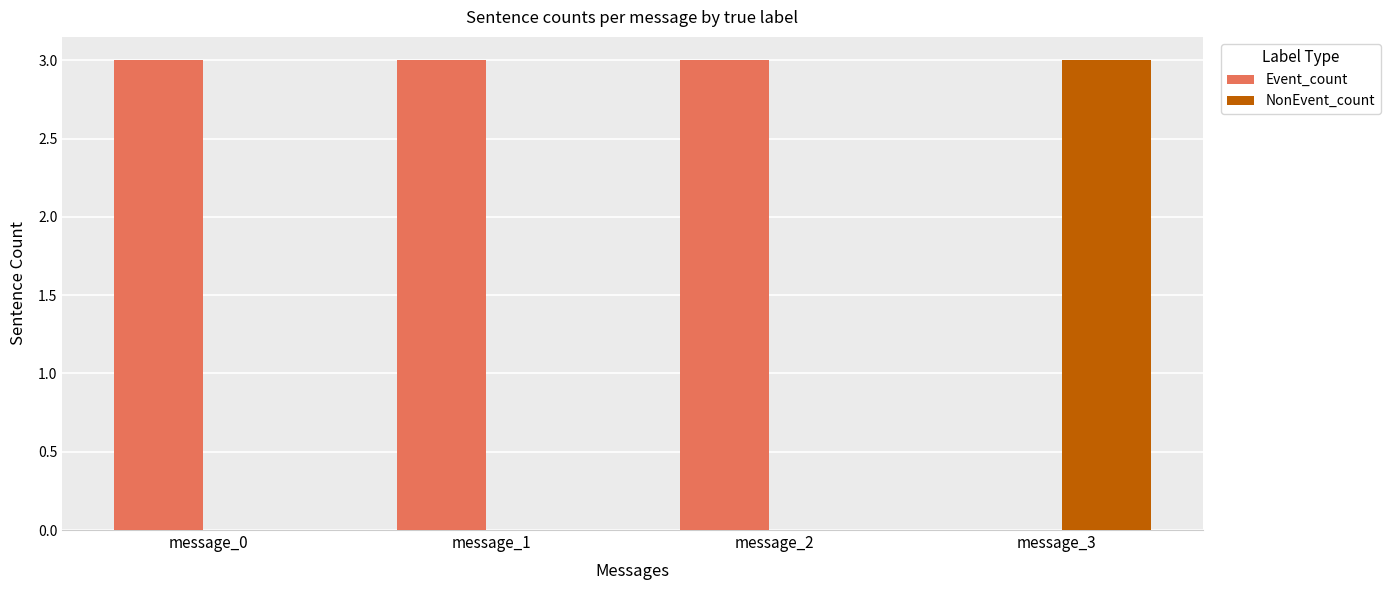

Which series has the largest total across all categories?

Event_count